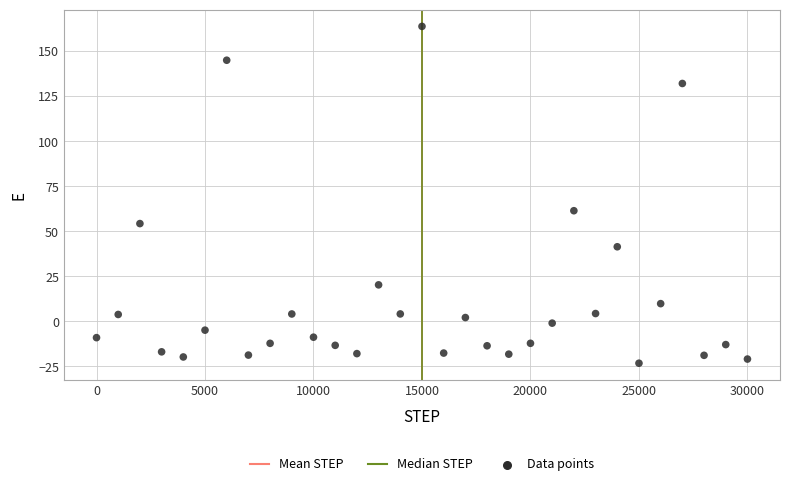

What is the range of Y values (max minus min)?

186.8